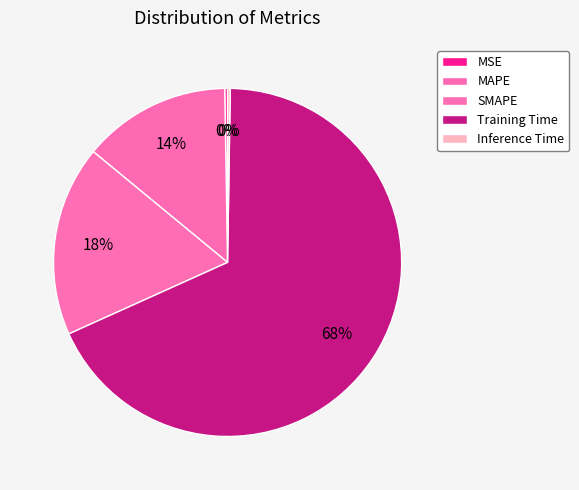

How many segments does this pie chart have?

5